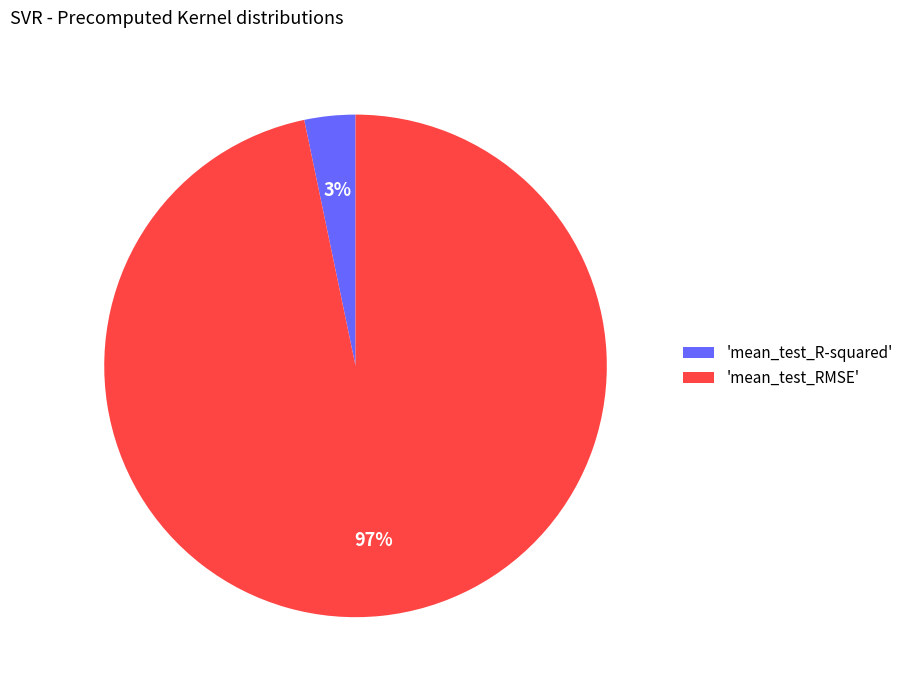

Which has a higher value, 'mean_test_RMSE' or 'mean_test_R-squared'?

'mean_test_RMSE'